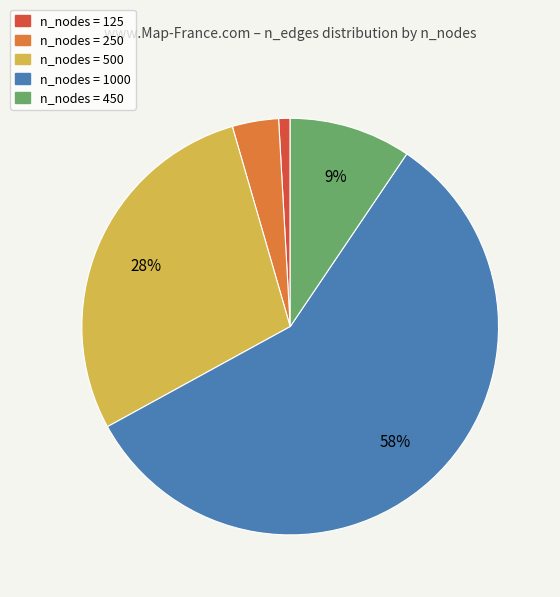

How many slices are in this pie chart?

5